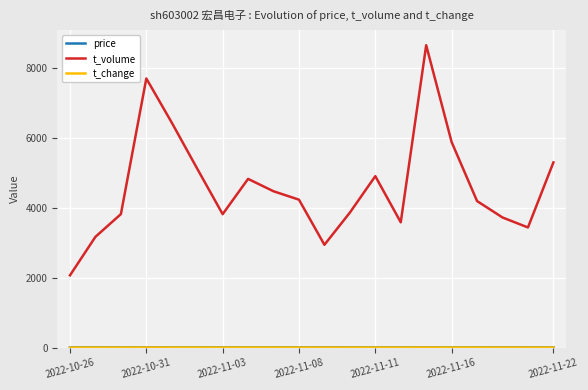

What is the greatest value displayed?

8666.0